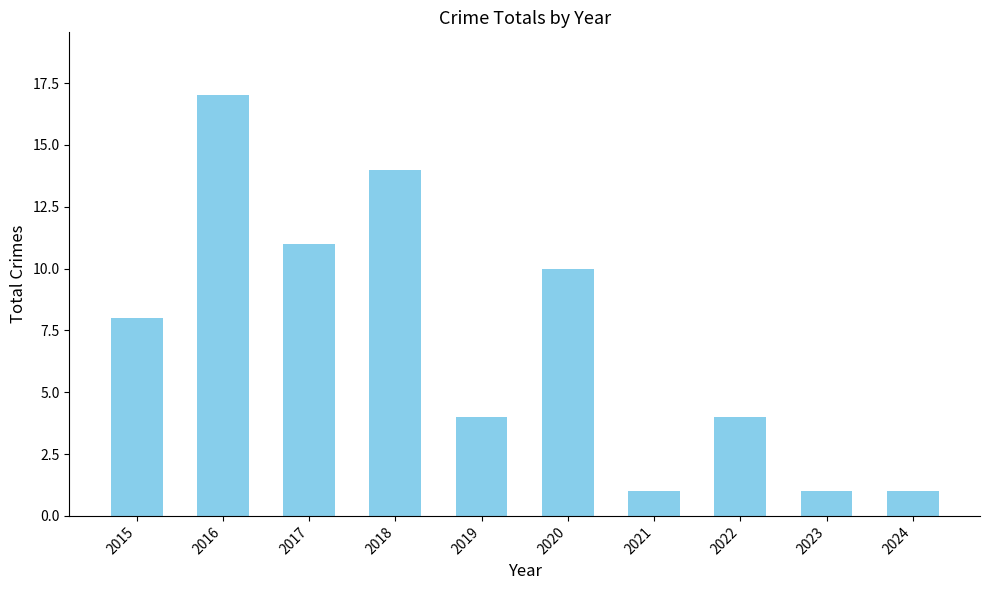

The chart shows a value of 14 at 2018. True or false?

True